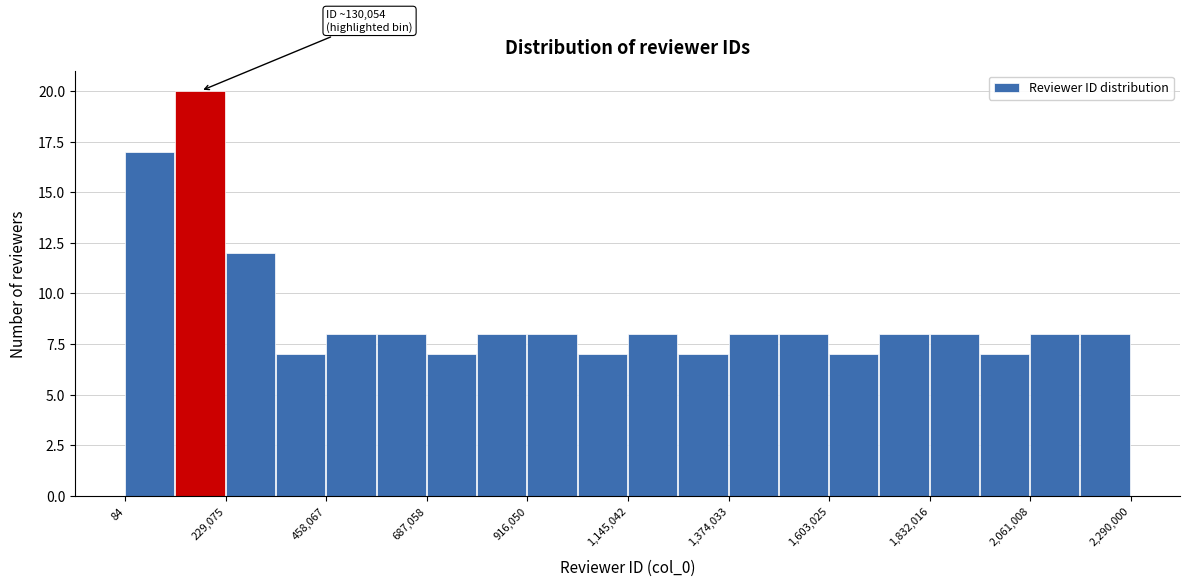

Read against the x-axis, roughly where is the centre of the tallest bar?

150000